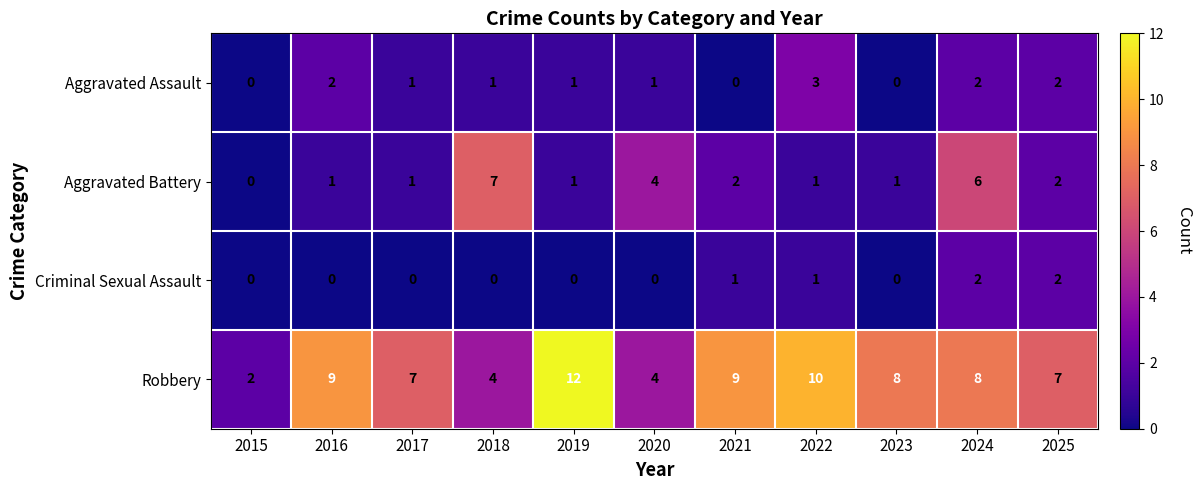

What is the difference between the second highest and second lowest values in the Robbery series?

6